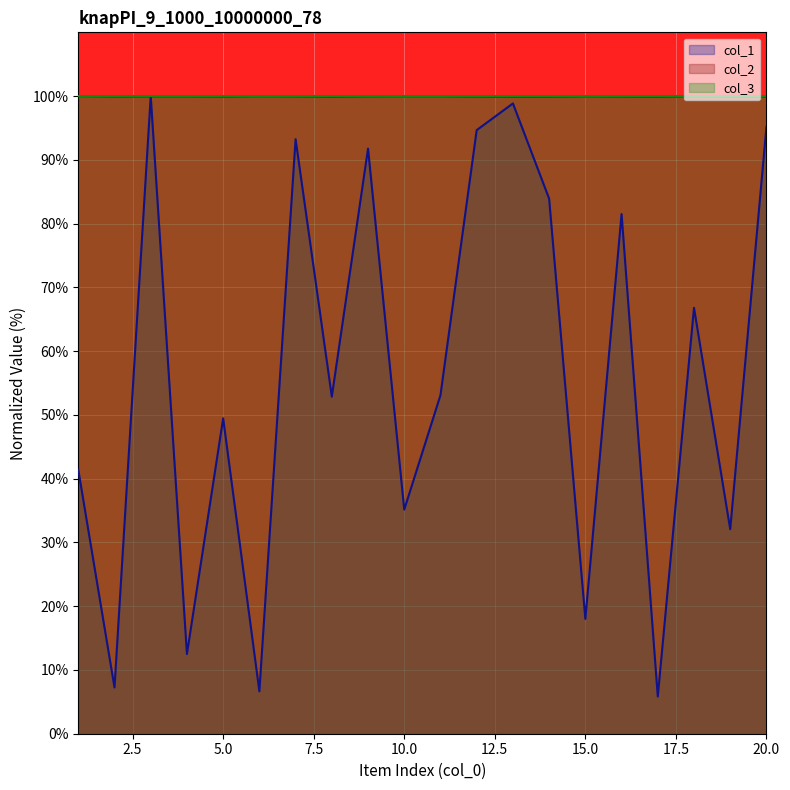

What is the value of the col_1 point at the 8th from the left?

52.9